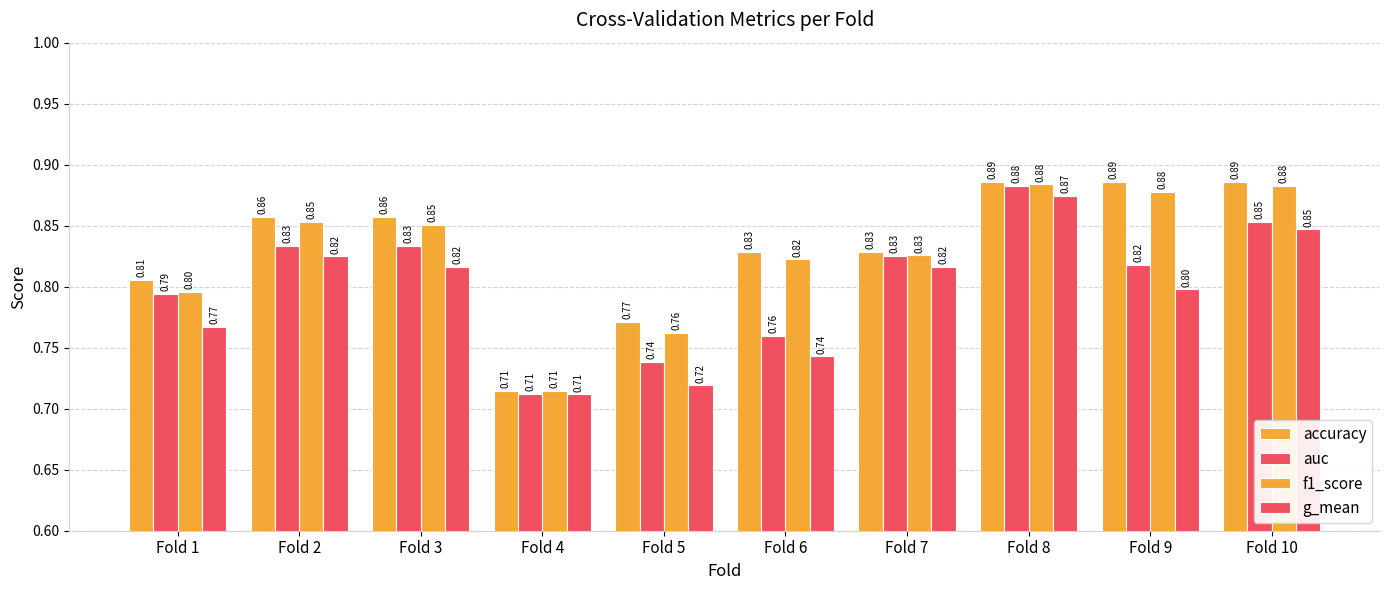

How many distinct data groups are displayed?

4